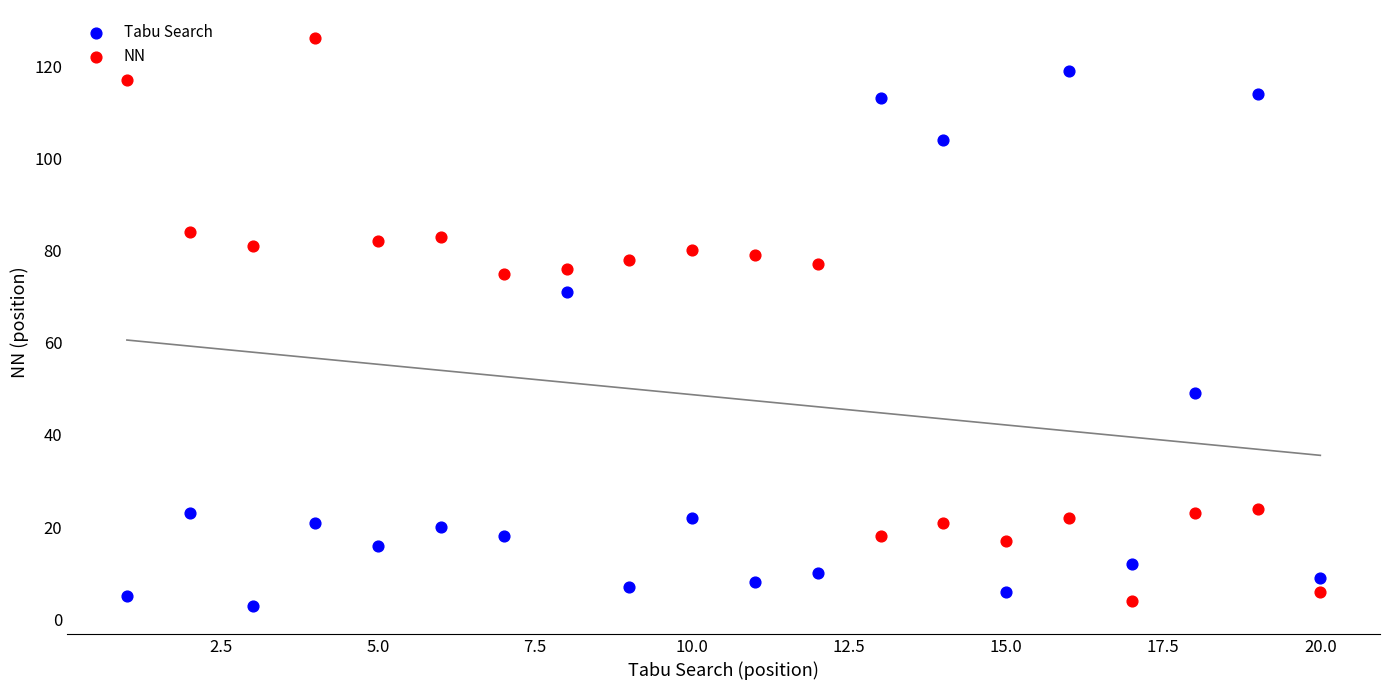

In the NN series, what Y value is closest to 65?

75